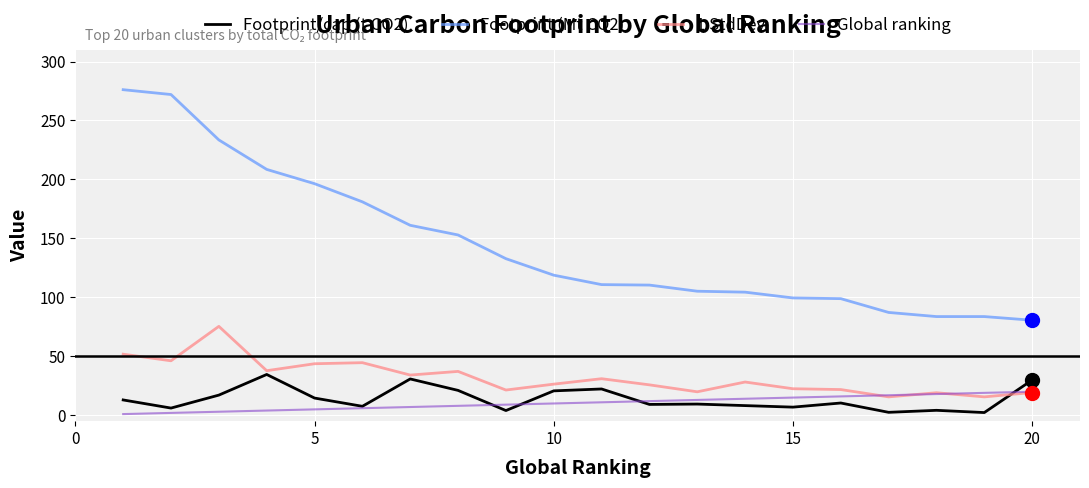

List the series in order of their peak value, highest first.

Footprint (Mt CO2), 1 StdDev, Footprint/cap (t CO2), Global ranking